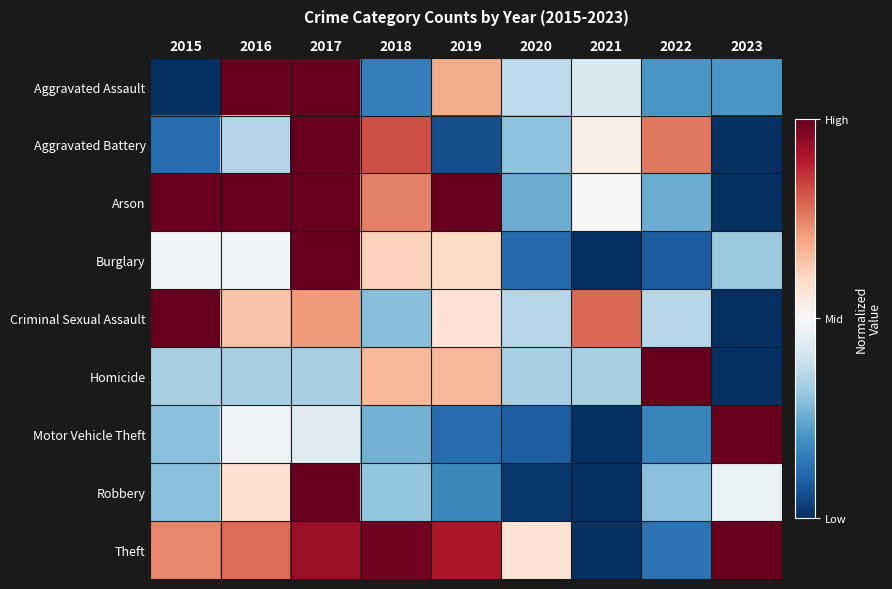

At which category is the sum across all series the highest?

2017